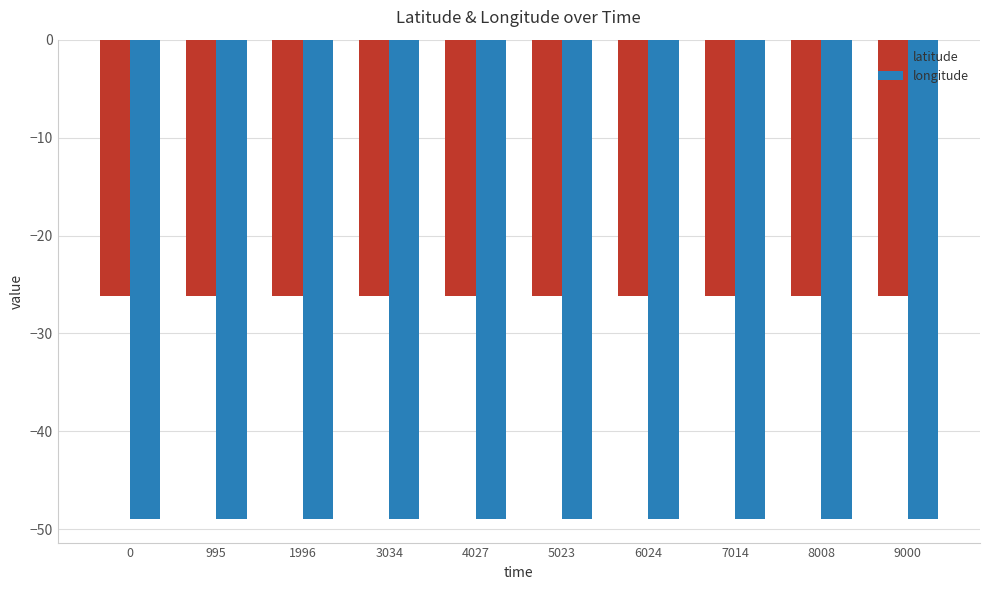

Is the value of longitude at 0 greater than the value of latitude at 6024?

No